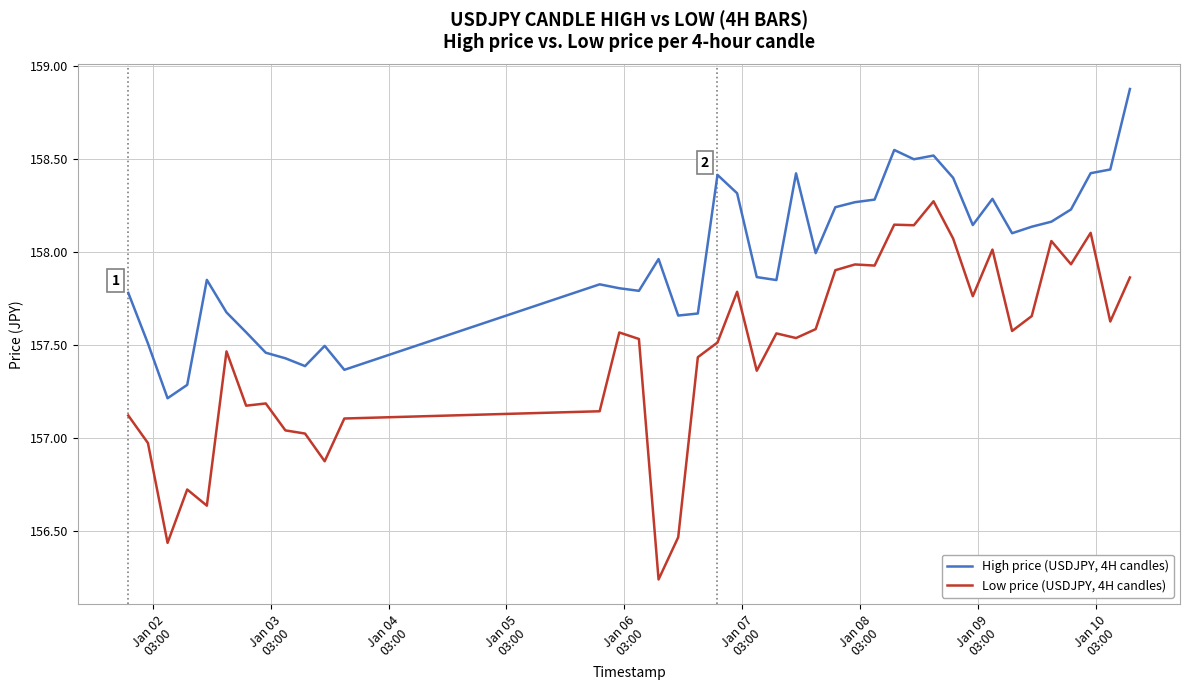

What is the greatest value displayed?

158.9